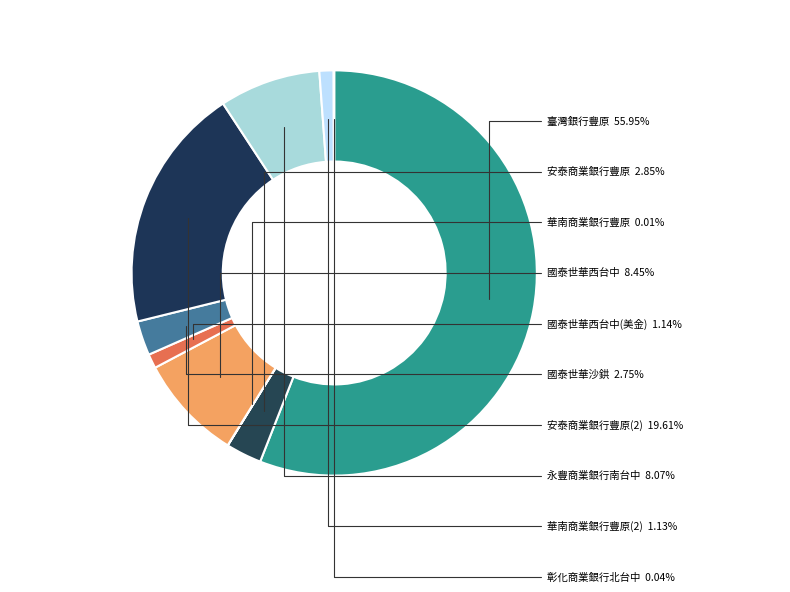

To the nearest percent, what is the average slice percentage?

10%